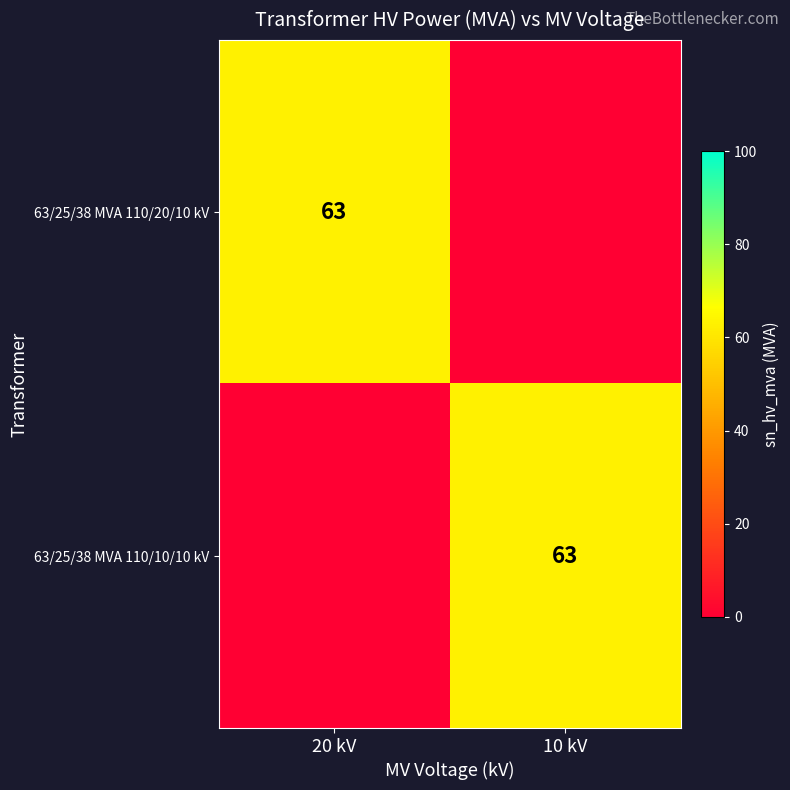

How many series are shown in this chart?

2